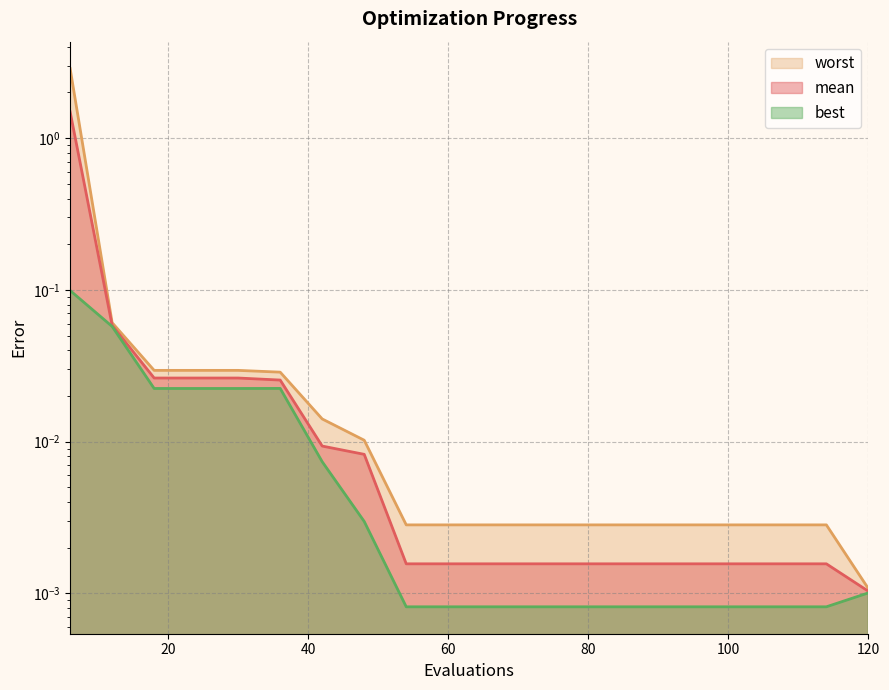

What is the difference between the maximum and minimum values in the worst series?

2.9